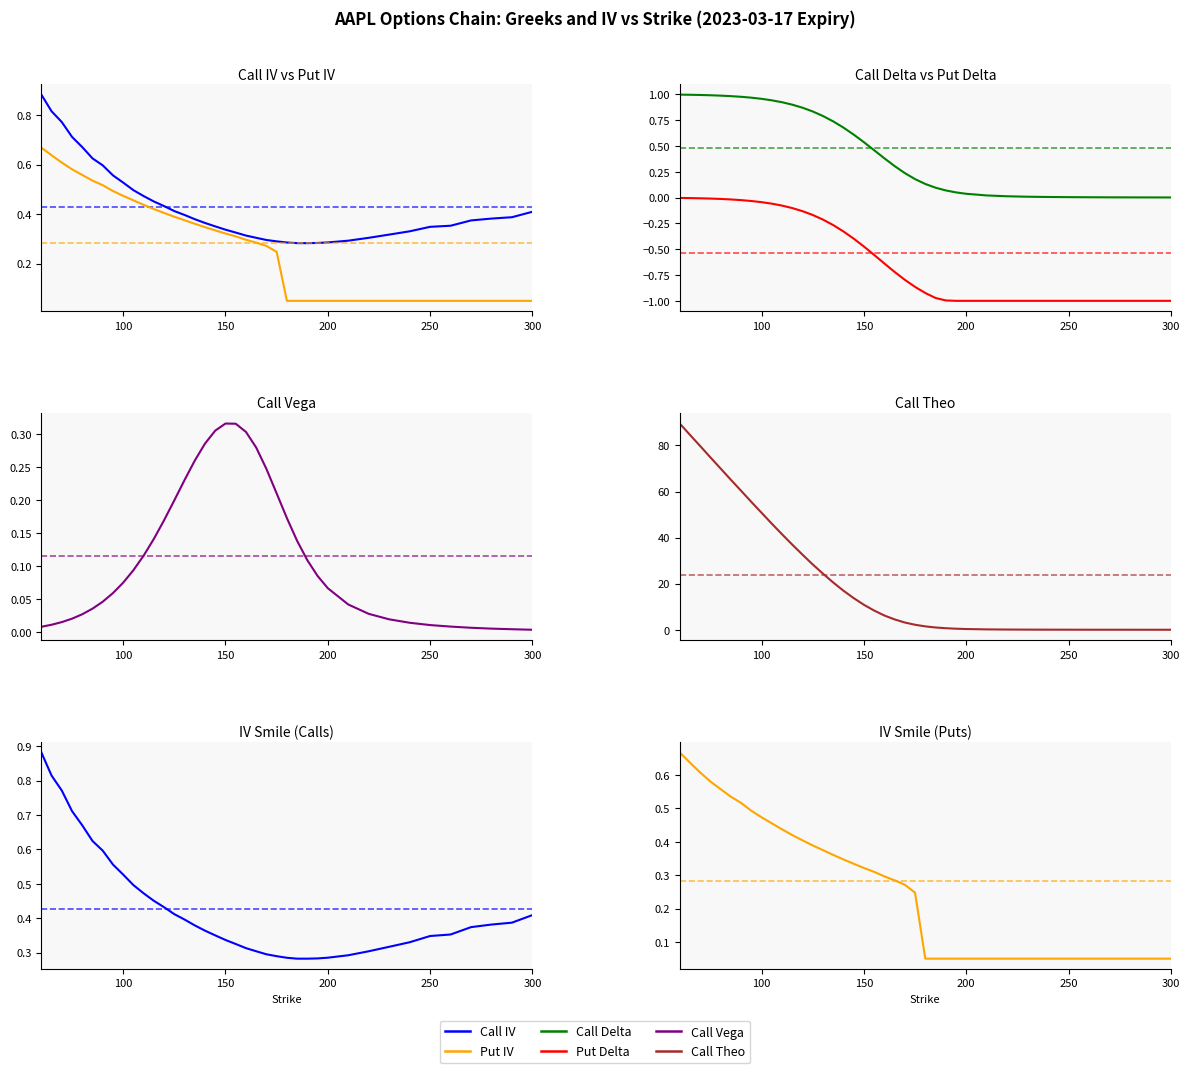

The value of Call IV at 200 is 0.3. True or false?

True